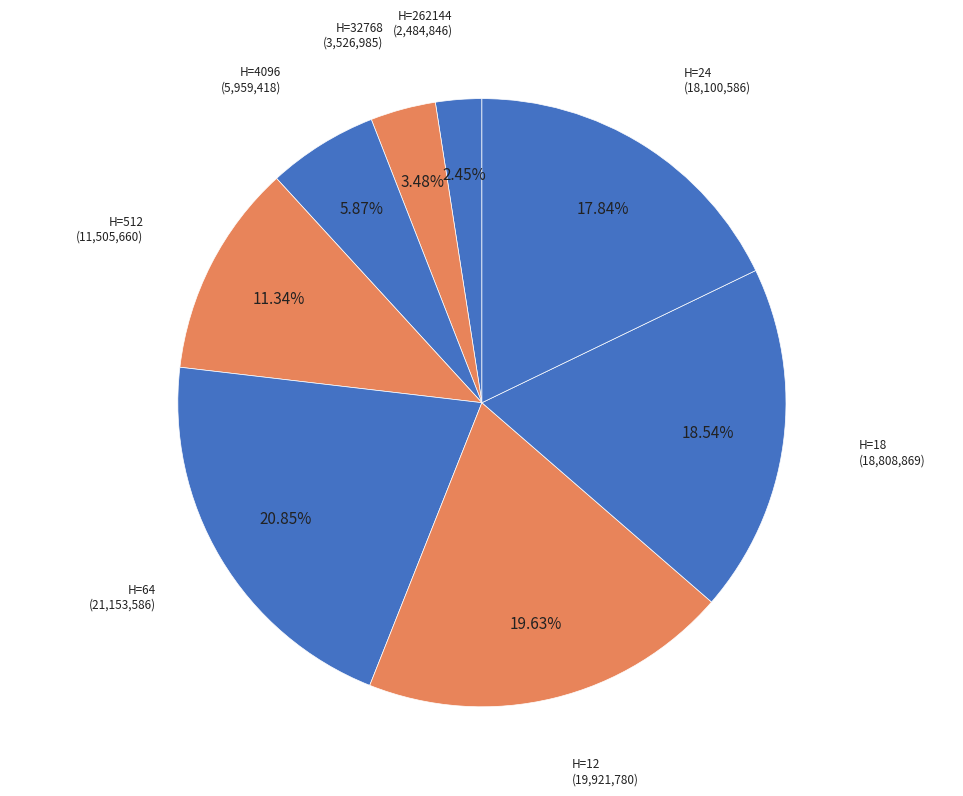

To the nearest percent, what is the difference between the largest and smallest slice percentages?

18%